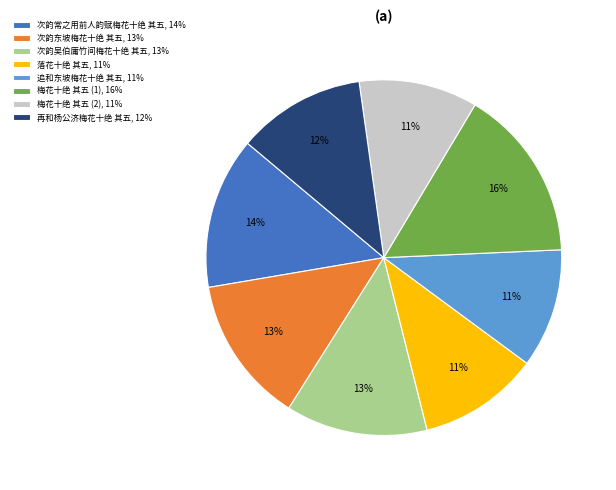

Is there a majority slice in this chart?

No